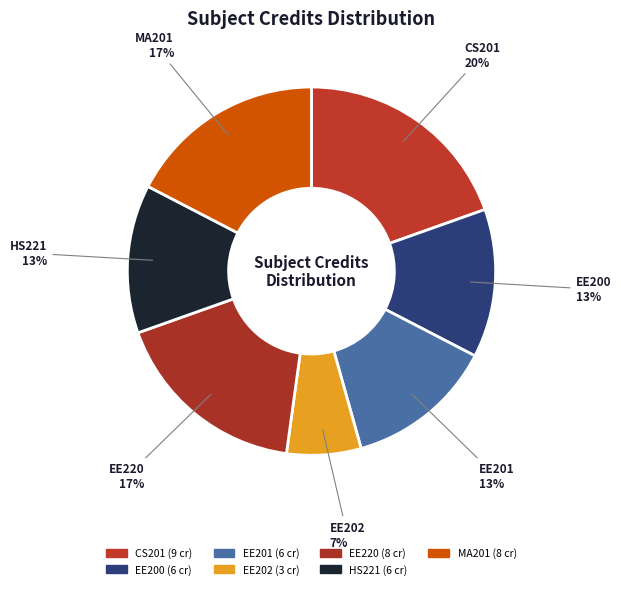

Rank the categories by value from lowest to highest.

EE202, EE200, EE201, HS221, EE220, MA201, CS201